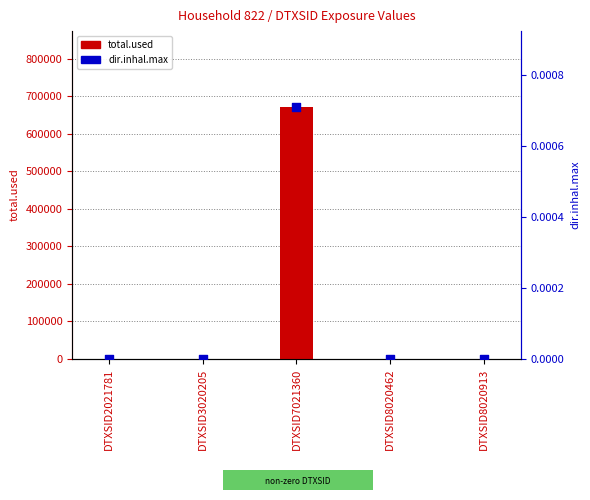

Which series has the largest total across all categories?

total.used